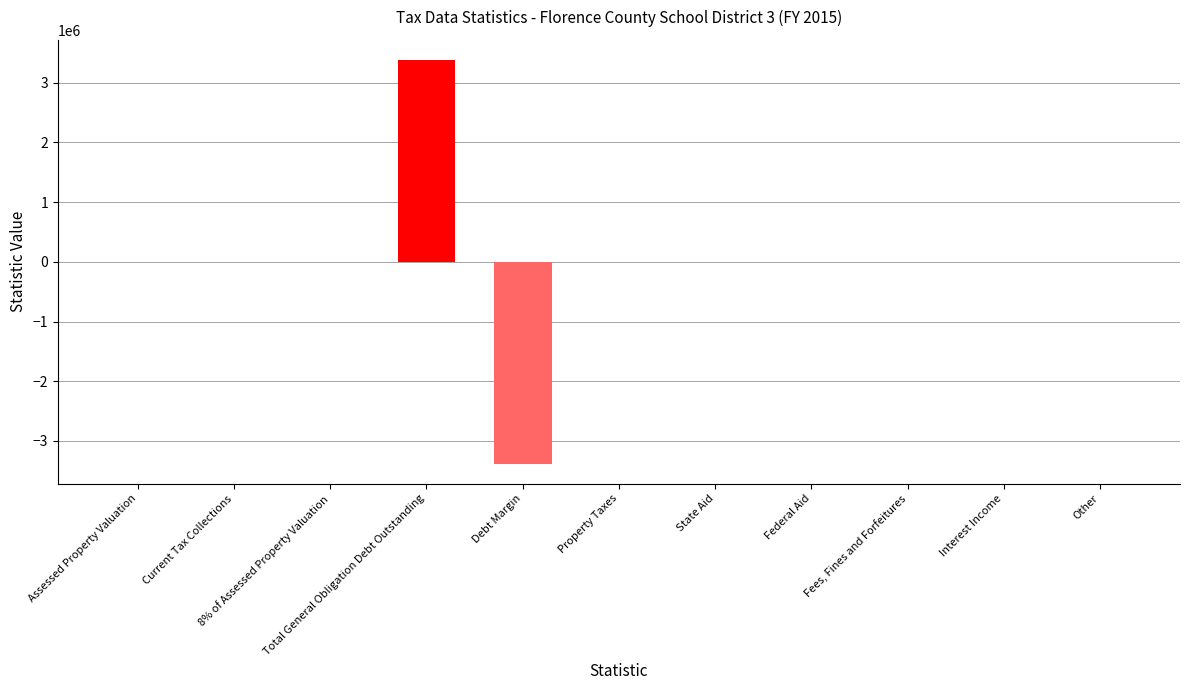

What is the greatest value displayed?

3377000